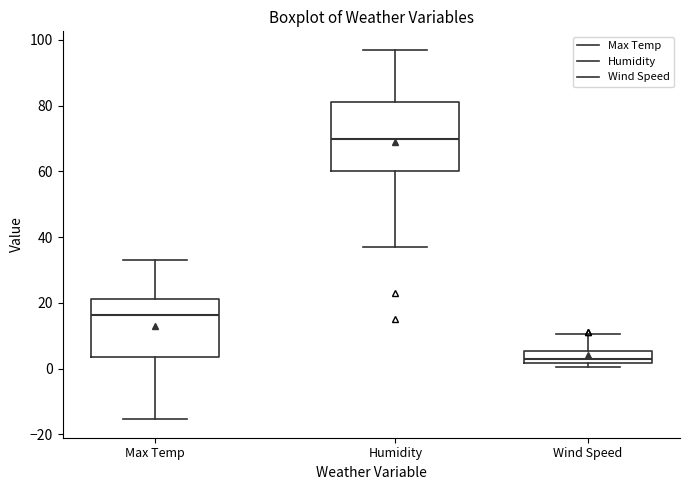

Comparing the boxes themselves (not the whiskers), which one is the tallest?

Humidity